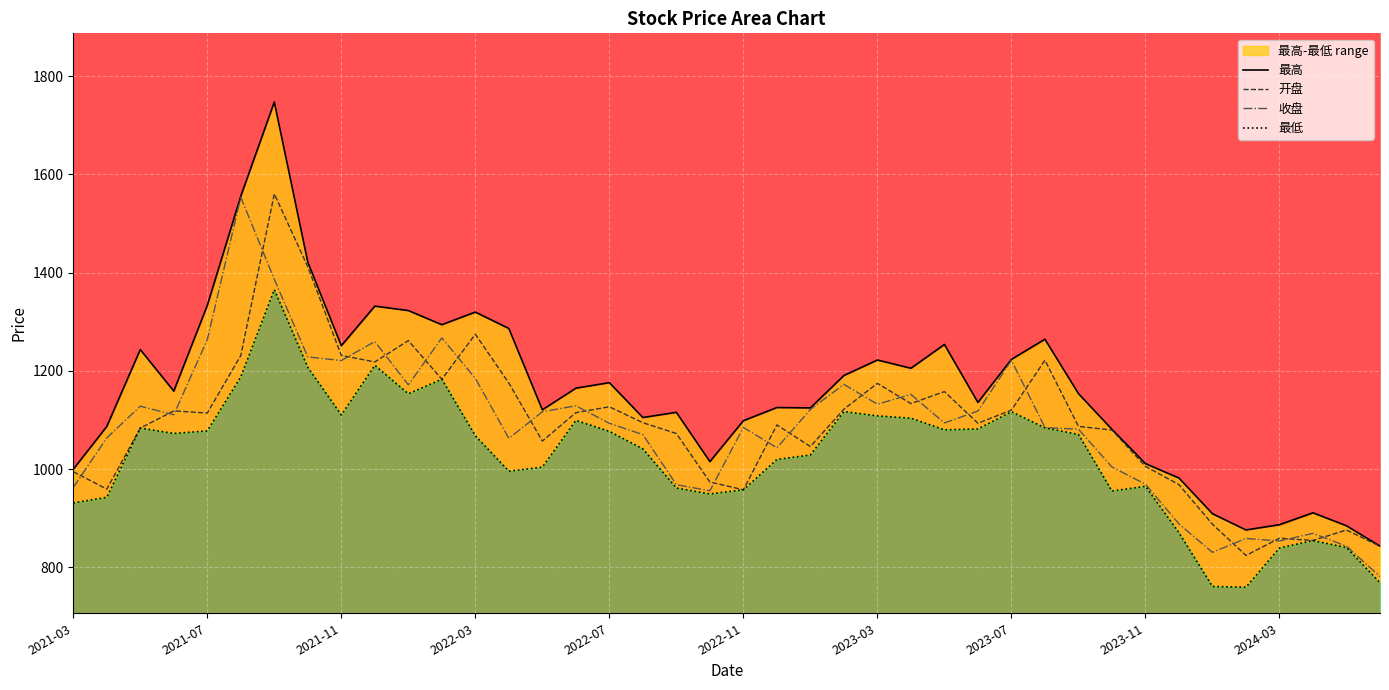

True or false: 最低 and 最高 intersect in this chart.

False